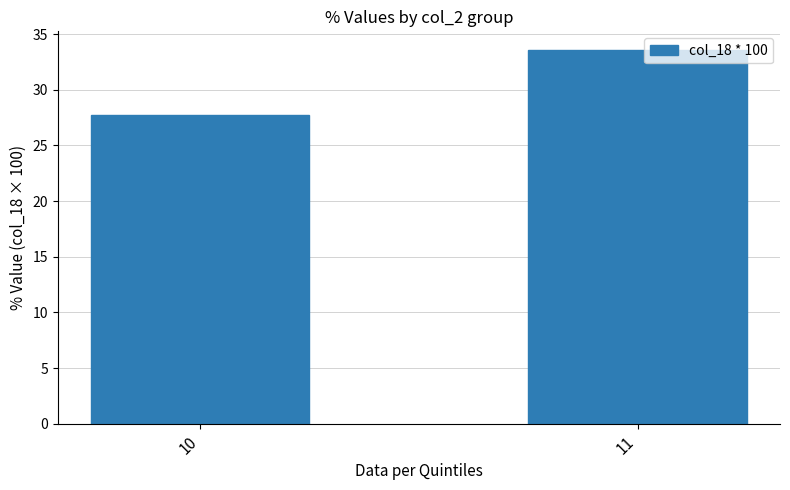

Reading right to left, list all the values displayed in this chart.

33.6	27.7